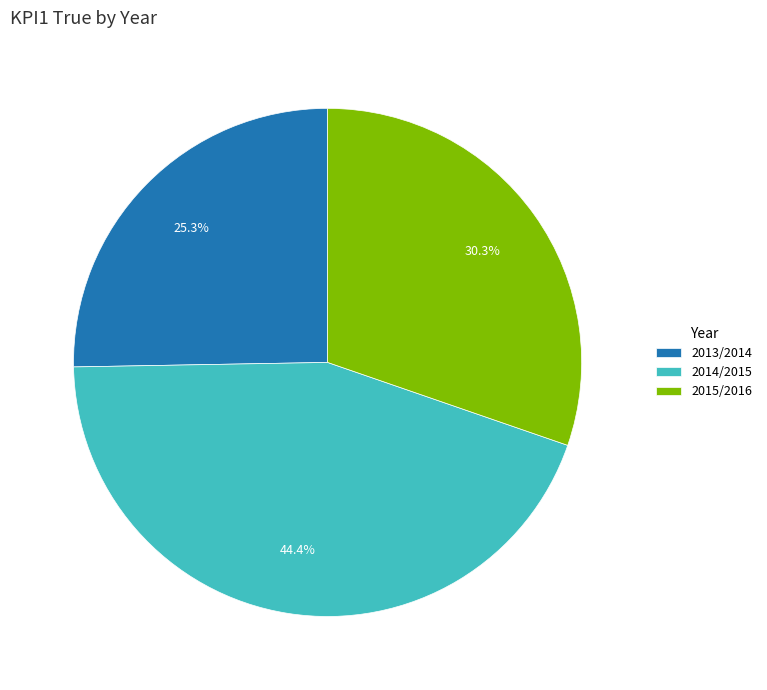

Is 2014/2015 the majority of the pie?

No